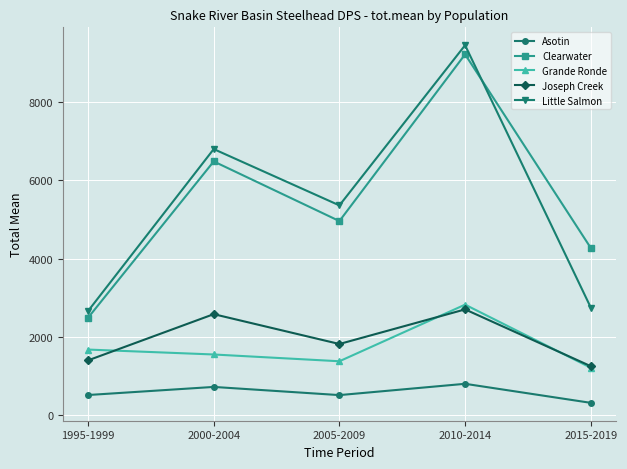

At 2000-2004, list the series in order from smallest to largest.

Asotin, Grande Ronde, Joseph Creek, Clearwater, Little Salmon